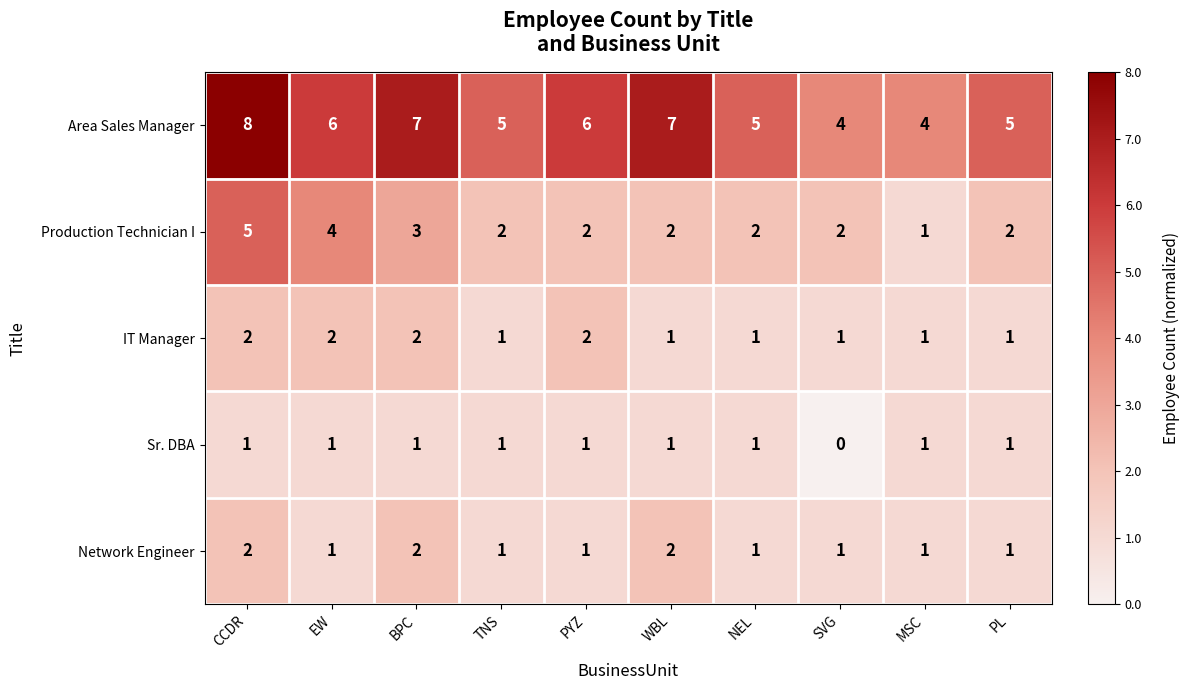

Which series has the largest total across all categories?

Area Sales Manager